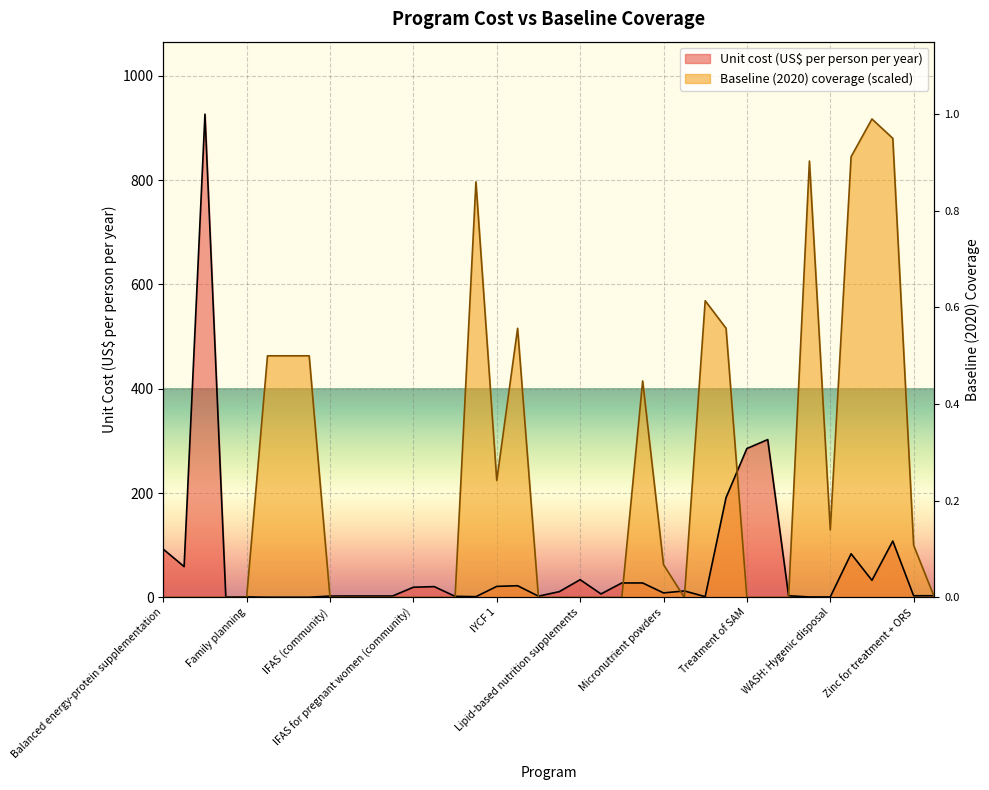

What position from the right is WASH: Hygenic disposal?

6